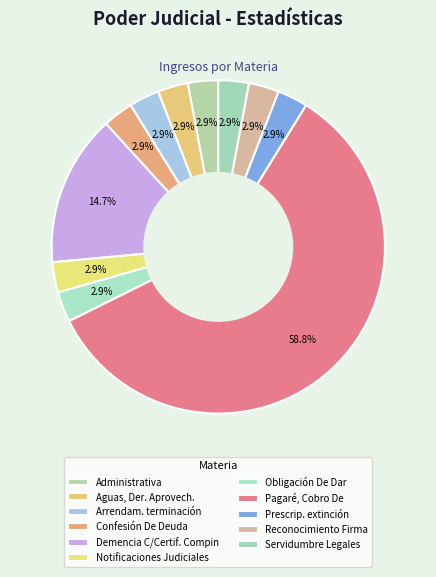

How many slices are in this pie chart?

11